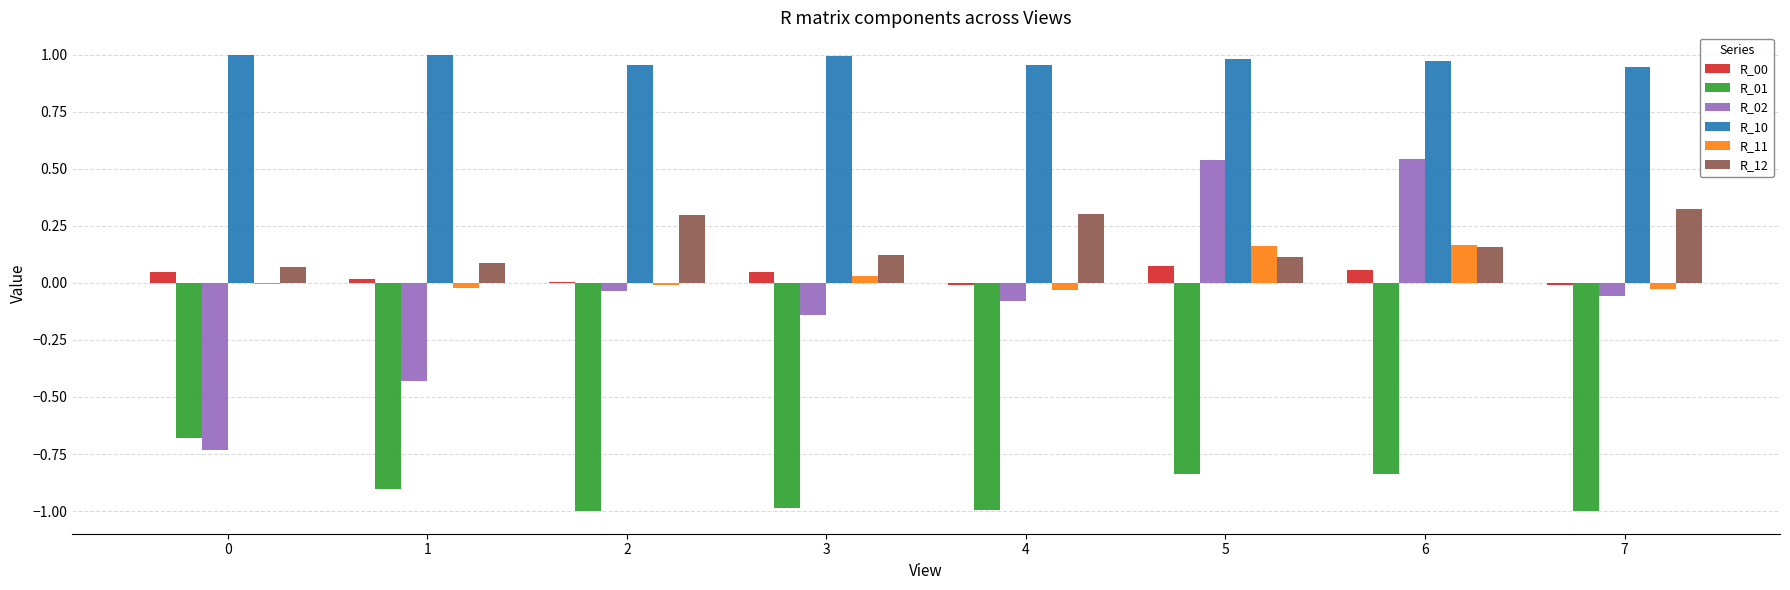

Is the value of R_01 at 5 greater than the value of R_10 at 5?

No